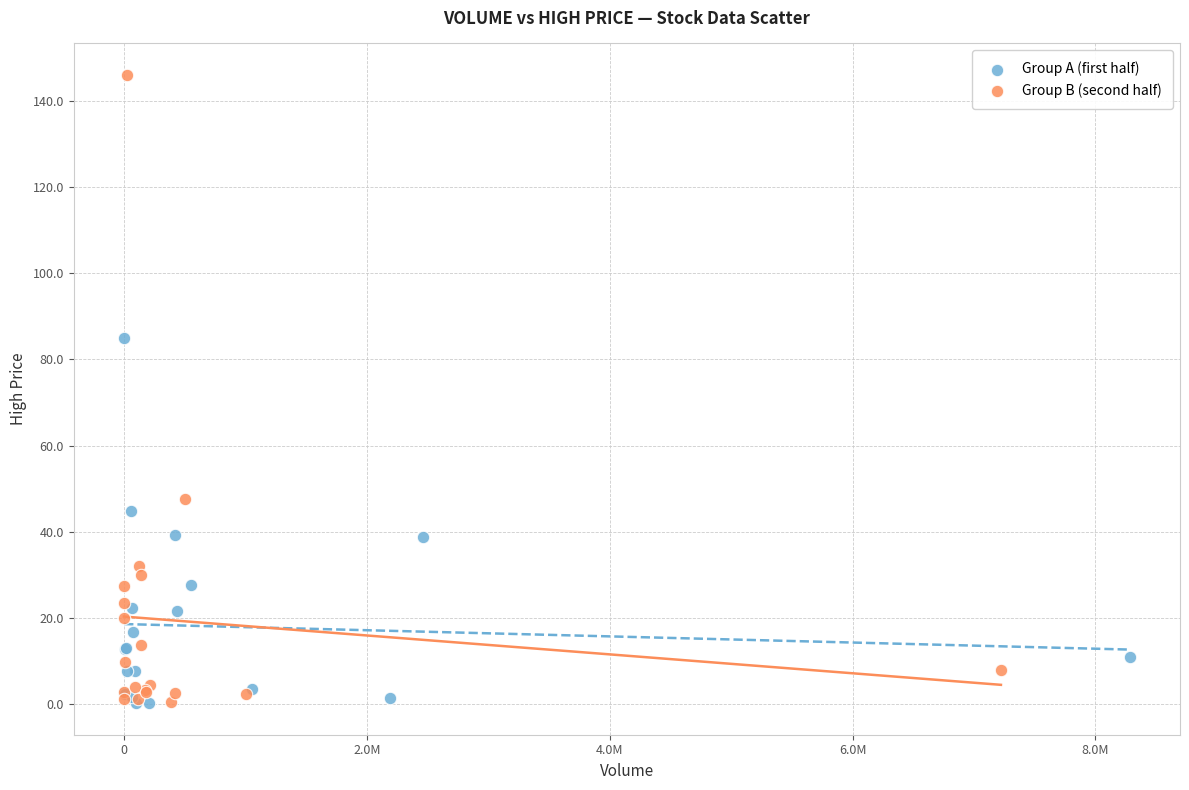

What are all the series names shown in the legend?

Group A (first half), Group B (second half)